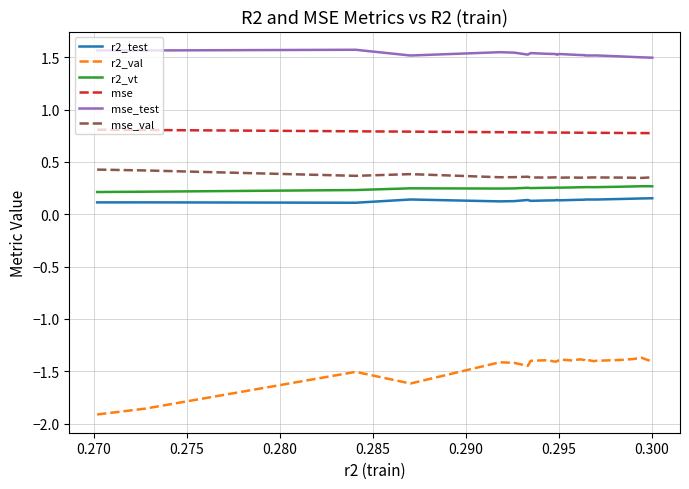

True or false: r2_test has more than 2 interior local peaks.

True